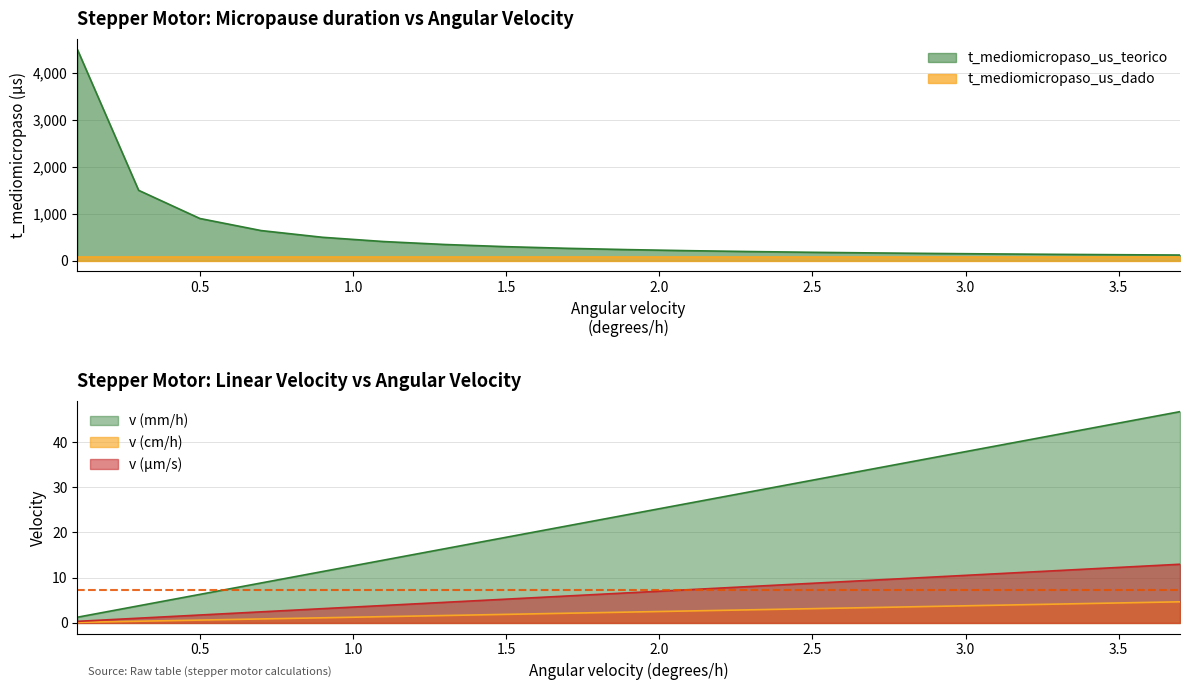

Read the v_um_s value at 0.1.

0.4